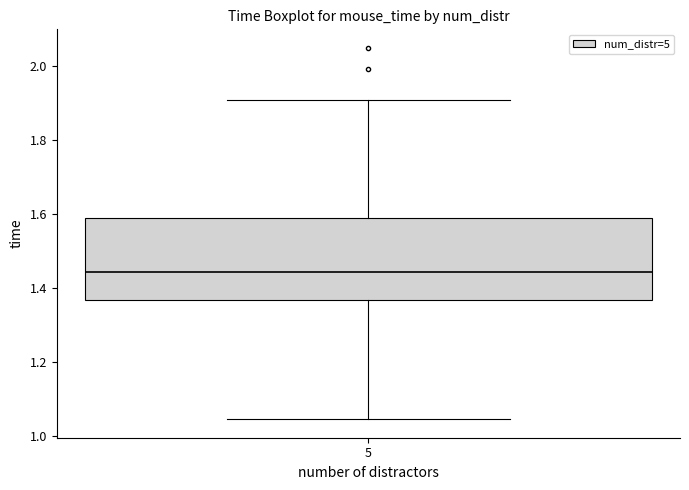

Where does the lower whisker of the box at x = 5 end on the y-axis? The values are not printed on the chart, so give them approximately, as read against the axis.

1.04